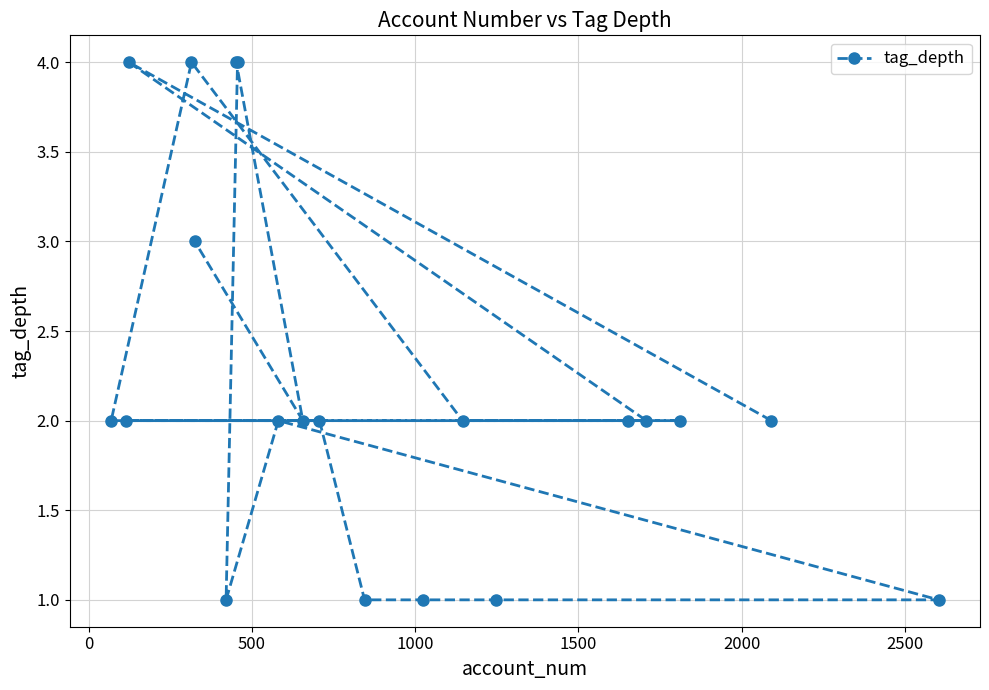

What is the value of the 17th point from the left?

2